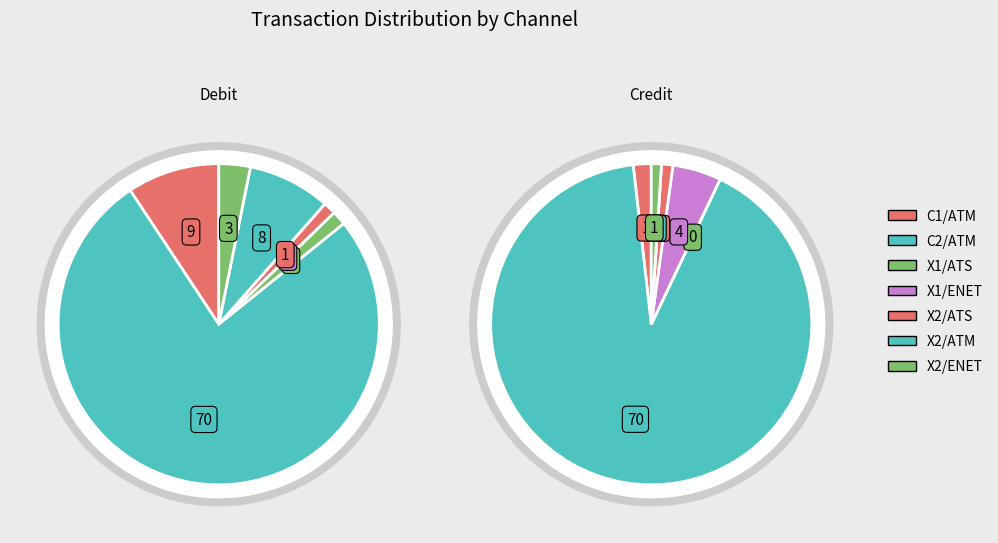

True or false: X2/ATM accounts for 5% of the total.

False